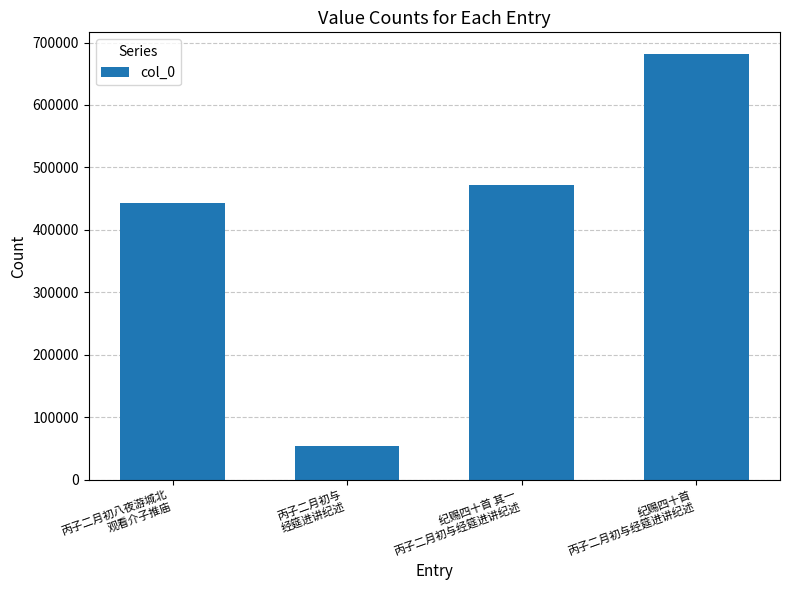

What is the label of the 1st bar from the right?

纪赐四十首
丙子二月初与经筵进讲纪述